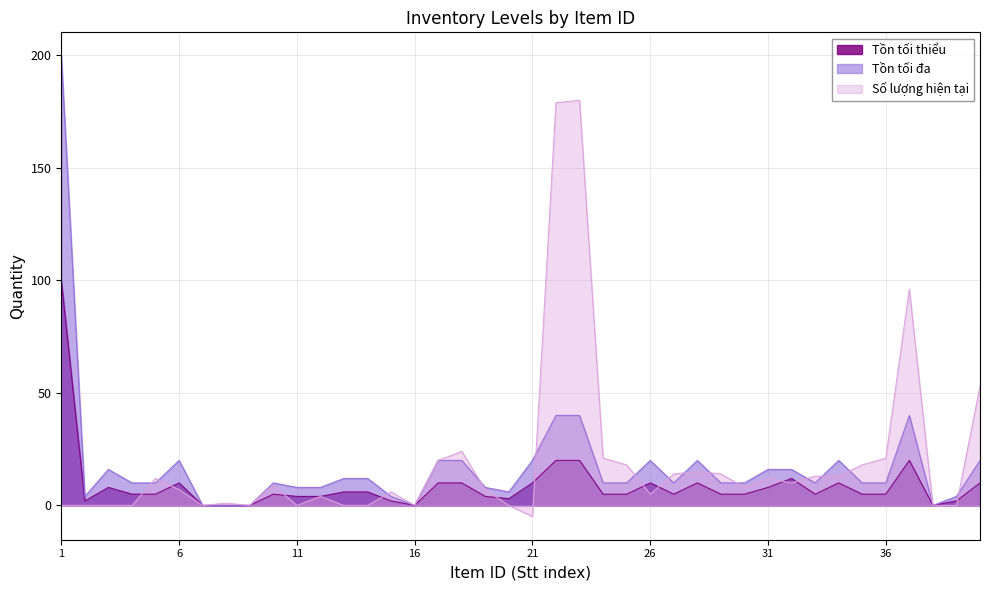

Reading left to right, list all the values displayed in this chart.

Tồn tối thiểu: 100	2	8	5	5	10	0	0	0	5	4	4	6	6	2	0	10	10	4	3	10	20	20	5	5	10	5	10	5	5	8	12	5	10	5	5	20	0	2	10
Tồn tối đa: 200	4	16	10	10	20	0	0	0	10	8	8	12	12	4	0	20	20	8	6	20	40	40	10	10	20	10	20	10	10	16	16	10	20	10	10	40	0	4	20
Số lượng hiện tại: 0	0	0	0	12	7	0	1	0	9	0	4	0	0	6	0	20	24	7	0	-5	179	180	21	18	5	14	15	14	8	12	10	13	13	18	21	96	0	0	53